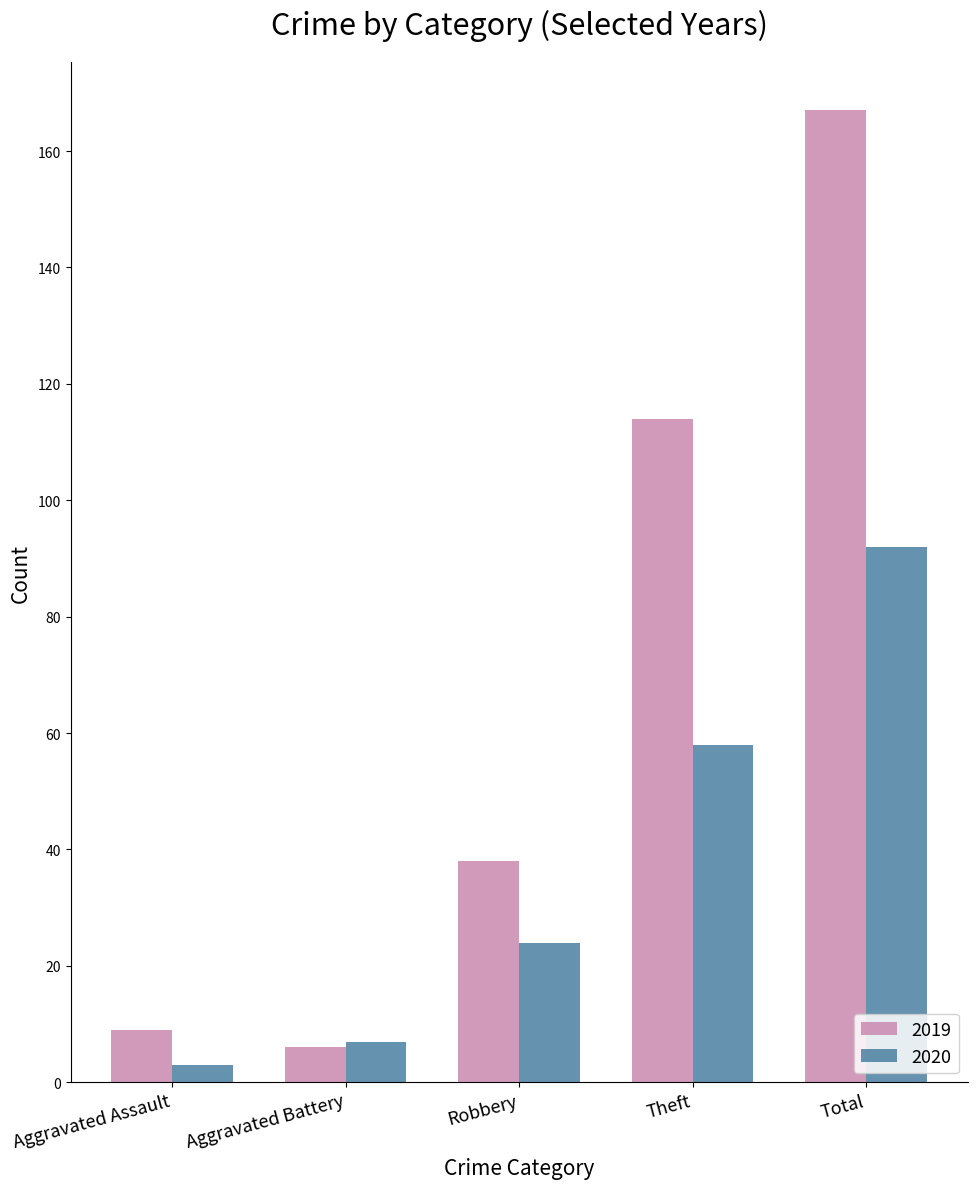

What is the value of the 2019 bar at the 1st from the left?

9